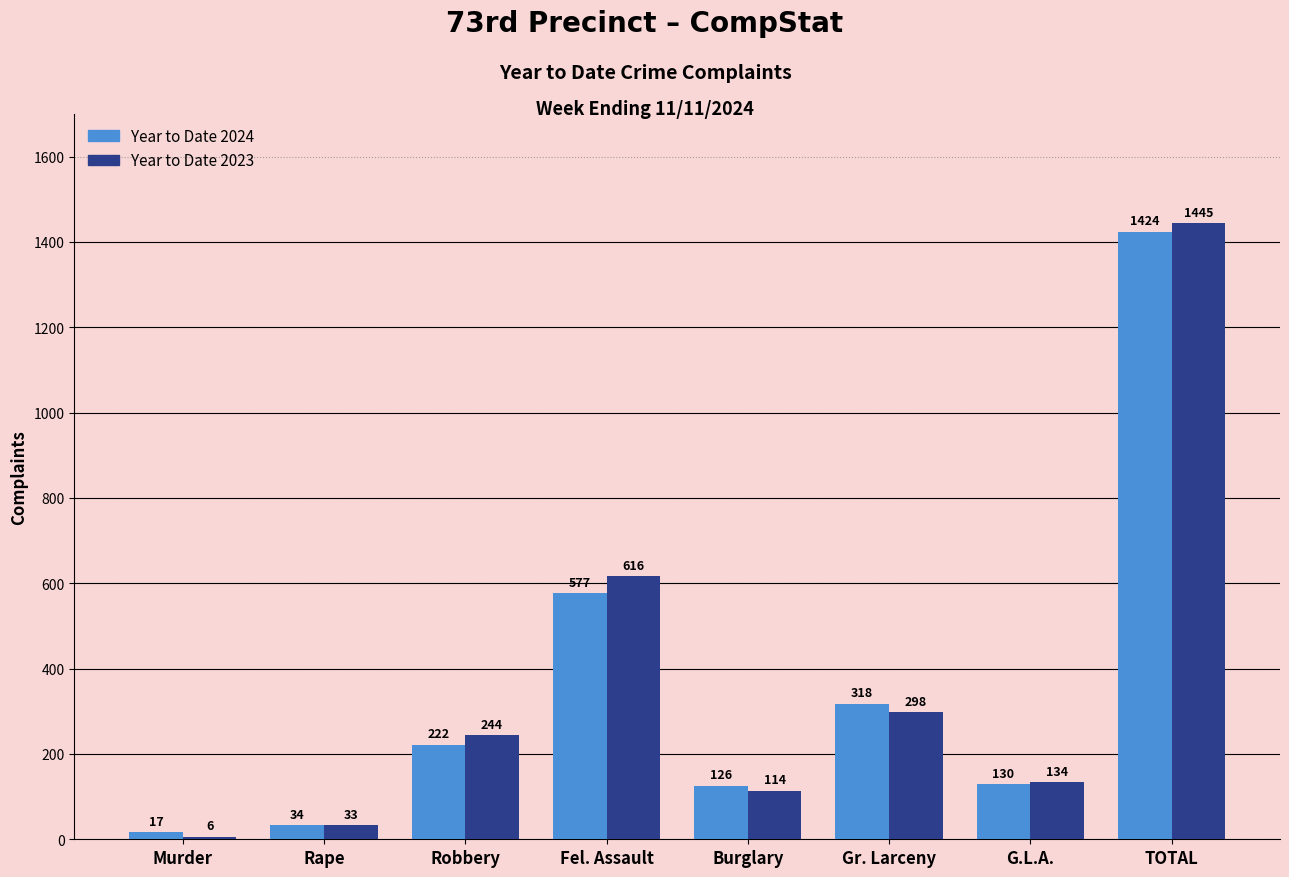

Reading left to right, extract all data points from this chart.

Year to Date 2024: 17	34	222	577	126	318	130	1424
Year to Date 2023: 6	33	244	616	114	298	134	1445